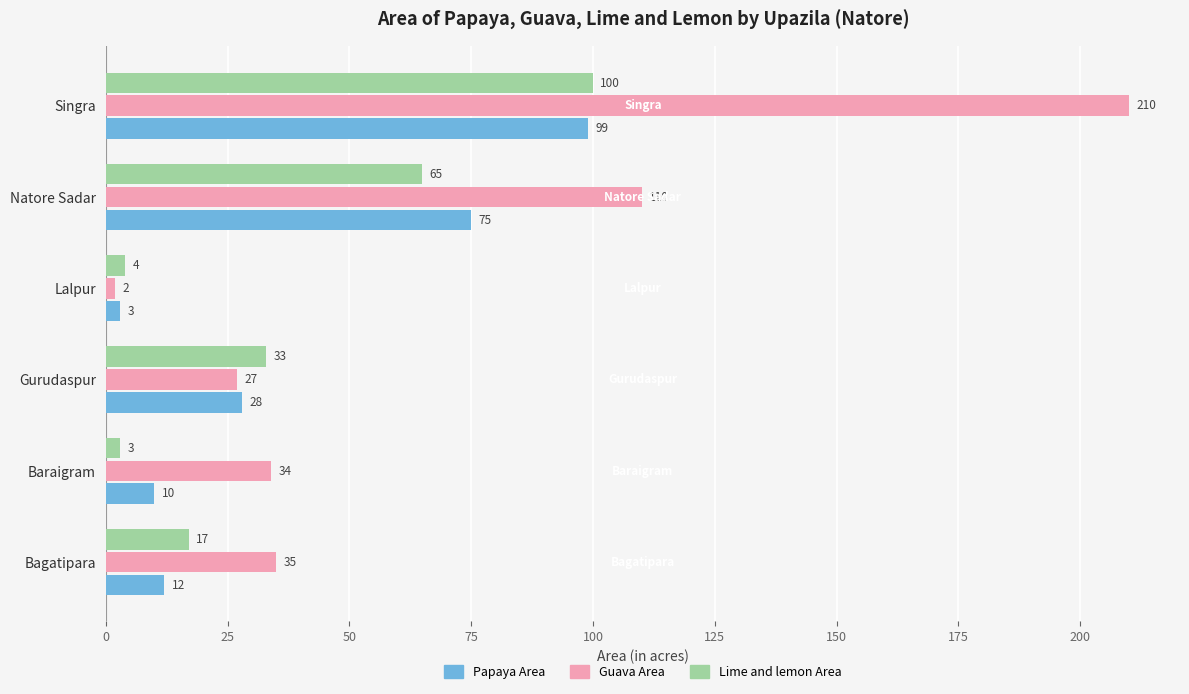

The Guava Area series shows 35 at Bagatipara. True or false?

True